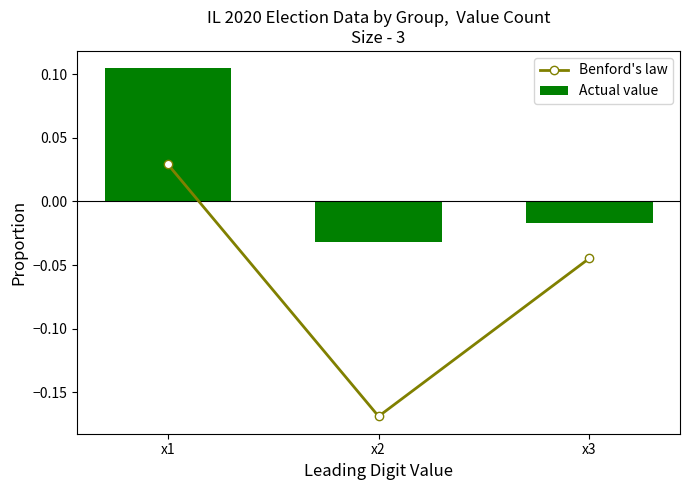

What is the difference between the maximum and second lowest values in the Actual value series?

0.1